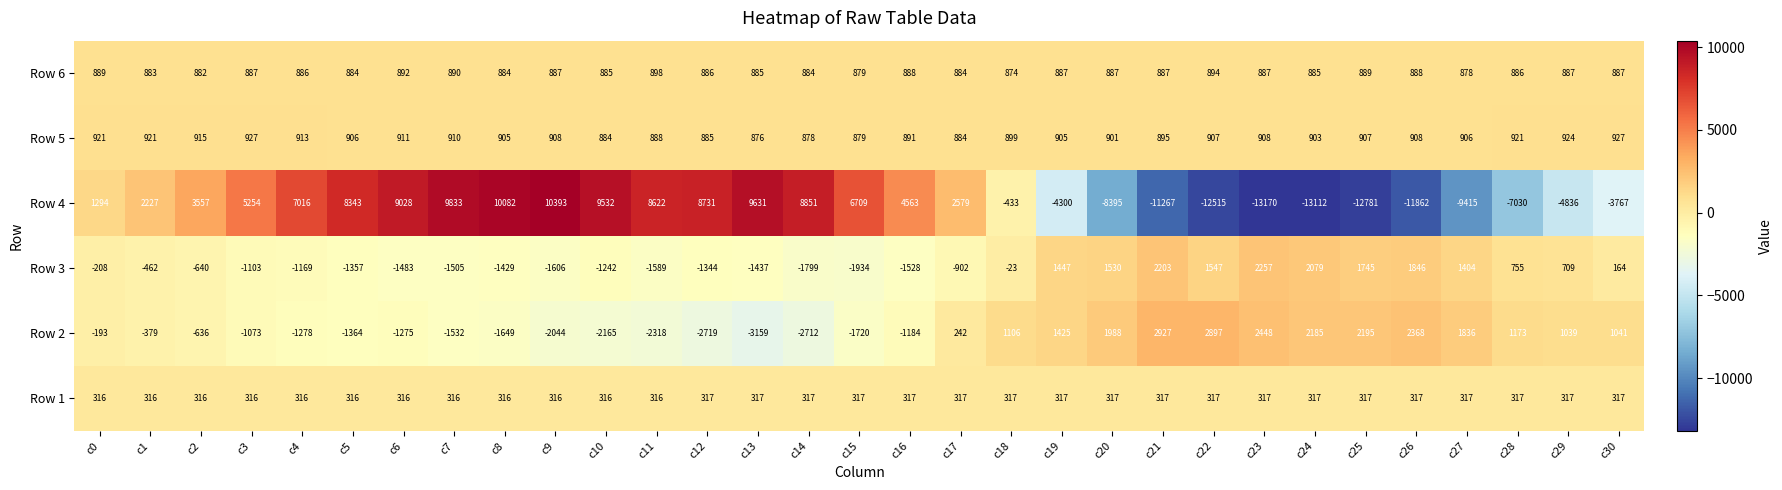

The Row 3 series shows -1505 at c7. True or false?

True